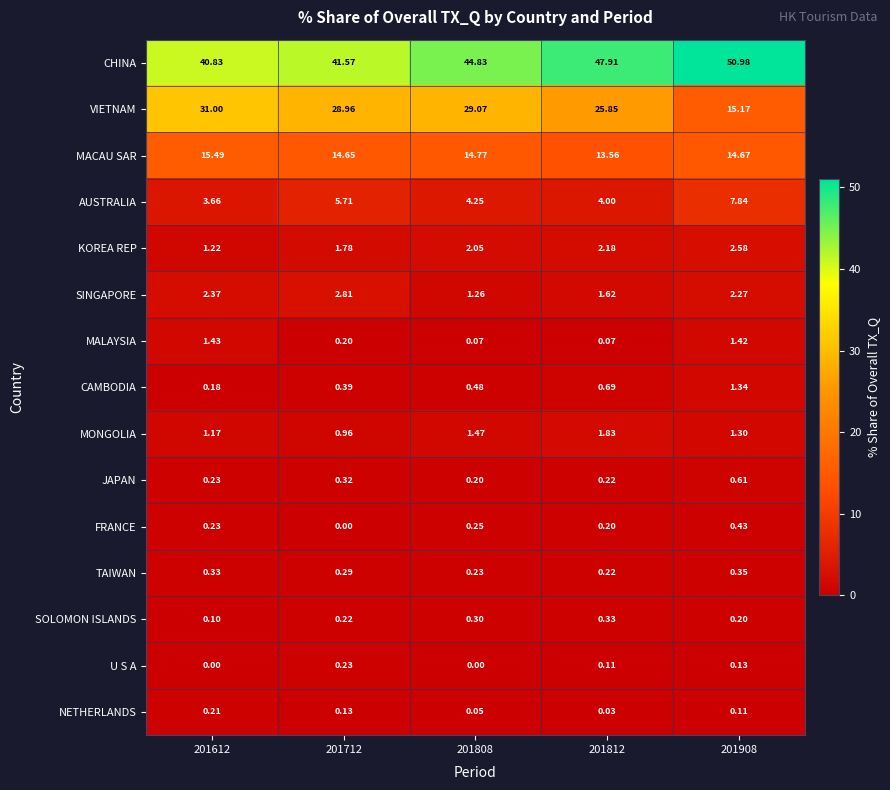

Count the number of data series in this chart.

15